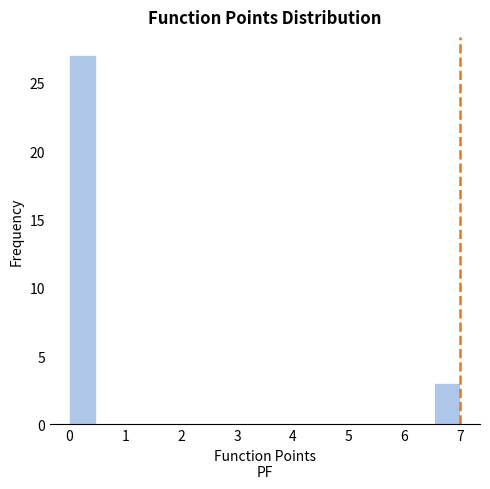

Reading left to right, list every bar in this chart as the range it spans on the x-axis followed by its height. Neither the bar edges nor the heights are printed on the chart, so give them approximately, as read against the axes.

0.0 to 0.5: 27
0.5 to 0.9: 0
0.9 to 1.4: 0
1.4 to 1.9: 0
1.9 to 2.3: 0
2.3 to 2.8: 0
2.8 to 3.3: 0
3.3 to 3.7: 0
3.7 to 4.2: 0
4.2 to 4.7: 0
4.7 to 5.1: 0
5.1 to 5.6: 0
5.6 to 6.1: 0
6.1 to 6.5: 0
6.5 to 7.0: 3